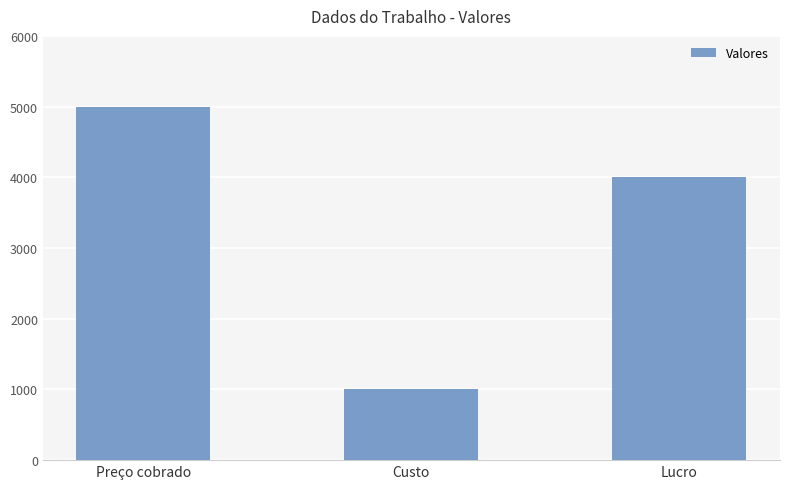

Reading right to left, what are all the values shown in this chart?

Lucro=4000.0	Custo=1000.0	Preço cobrado=5000.0